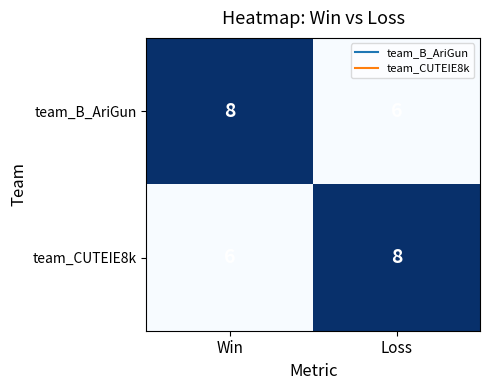

What is the lowest value of the team_B_AriGun series?

6